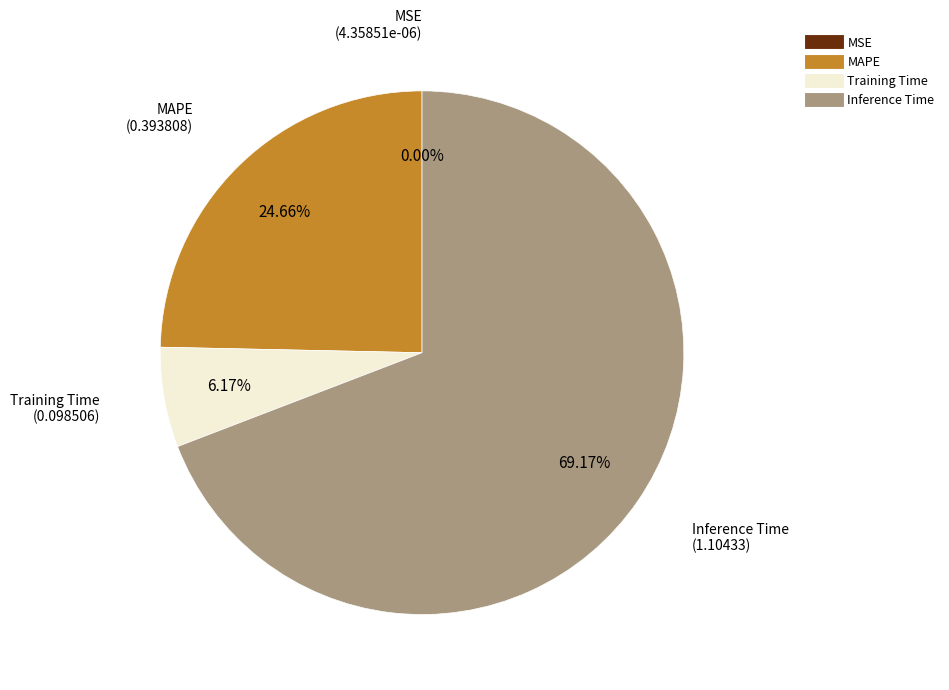

What is the largest slice in the pie chart?

Inference Time